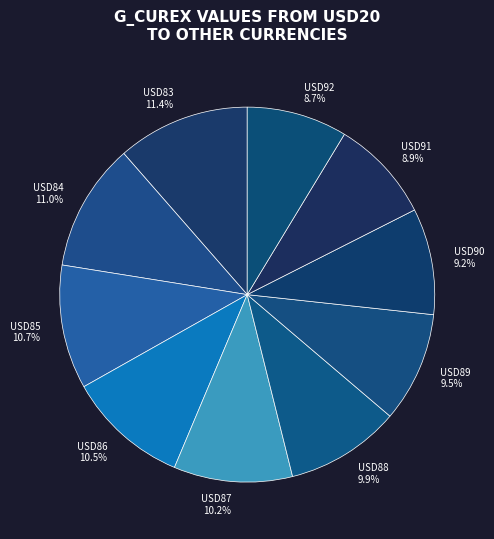

Is it true that USD89 is 4% of the pie?

False